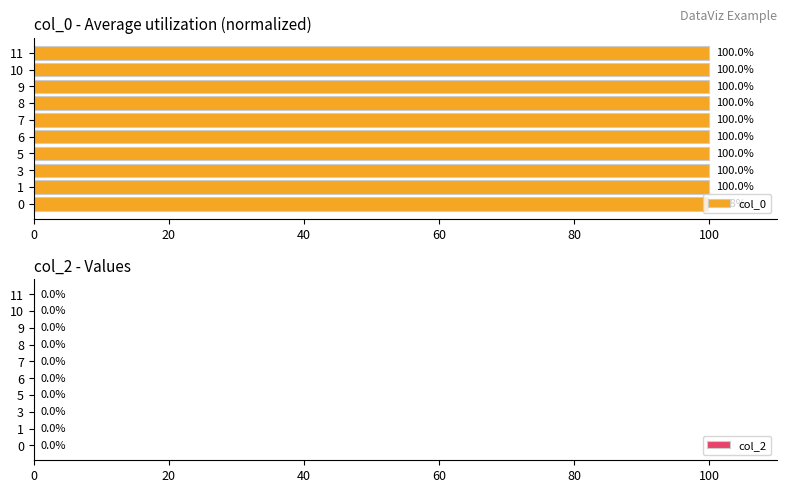

What is the smallest value displayed?

99.8